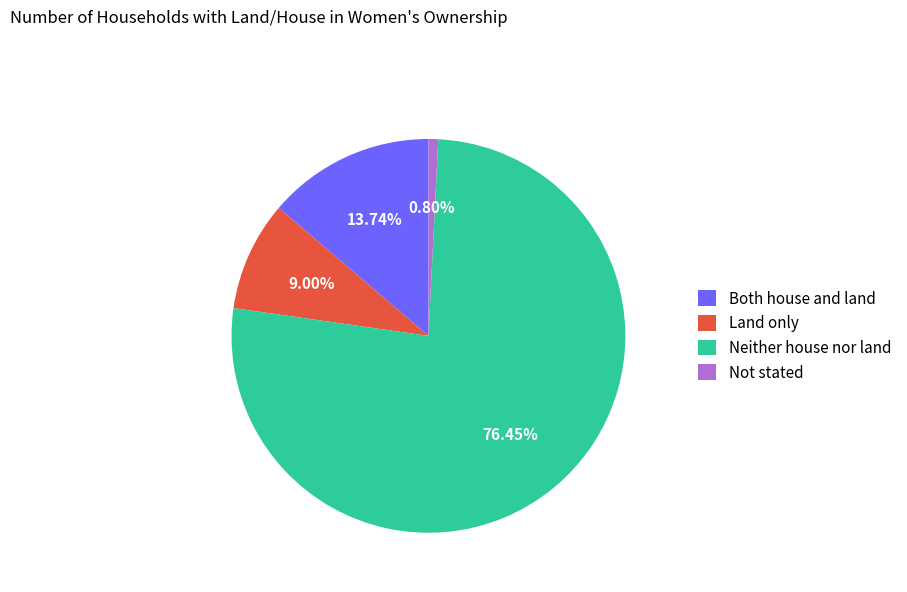

How much of the chart is everything except Land only?

91.0%